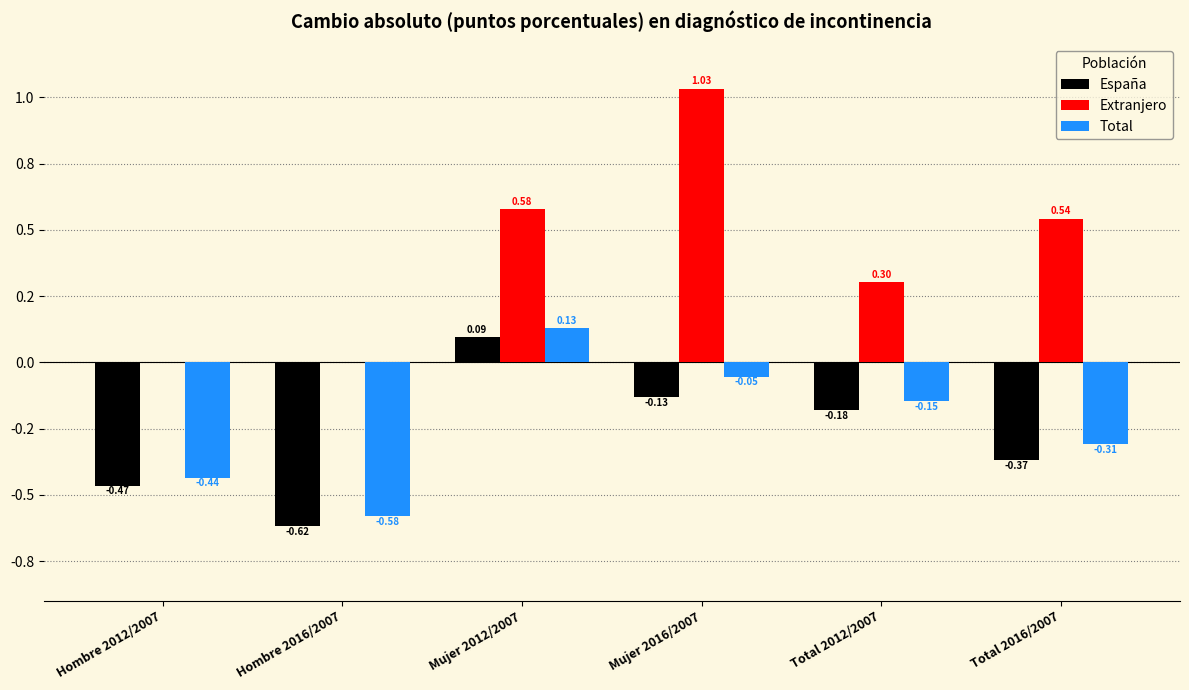

Reading right to left, list all the values displayed in this chart.

España: -0.4	-0.2	-0.1	0.1	-0.6	-0.5
Extranjero: 0.5	0.3	1.0	0.6	0.0	0.0
Total: -0.3	-0.1	-0.1	0.1	-0.6	-0.4